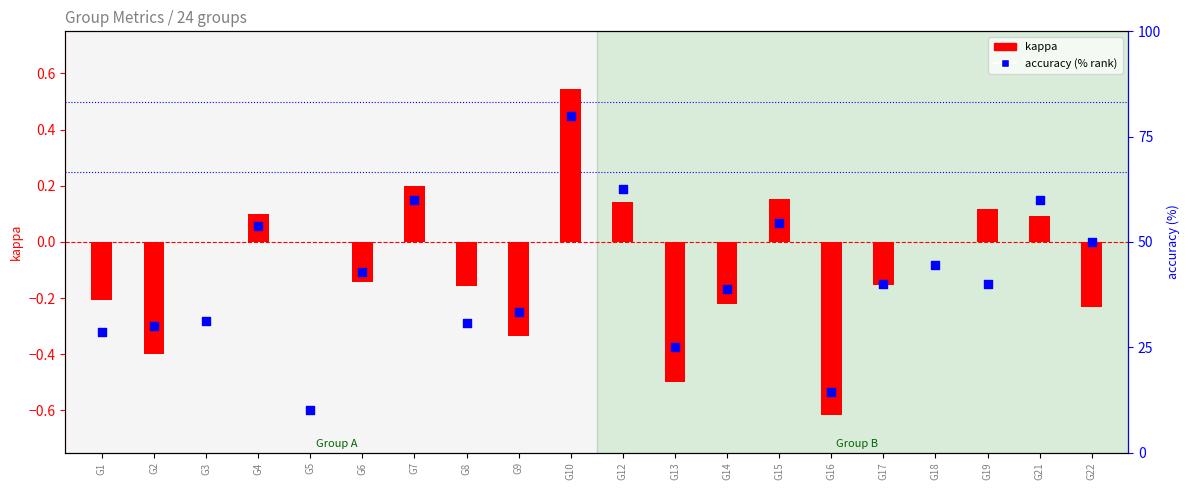

What are all the series names shown in the legend?

kappa, accuracy (% rank)